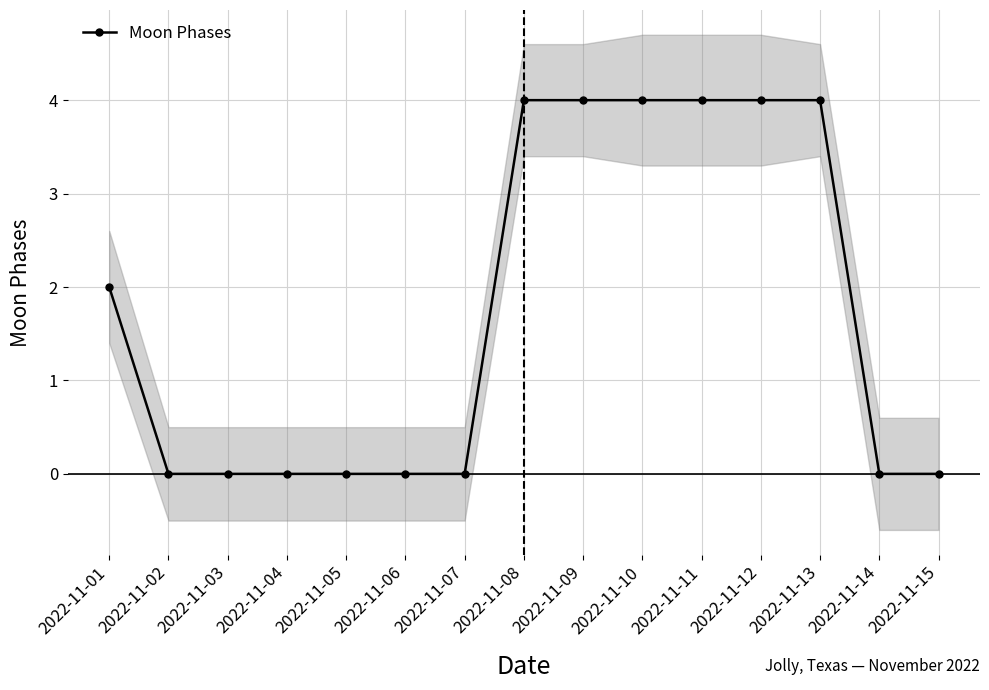

How many values are above zero?

7